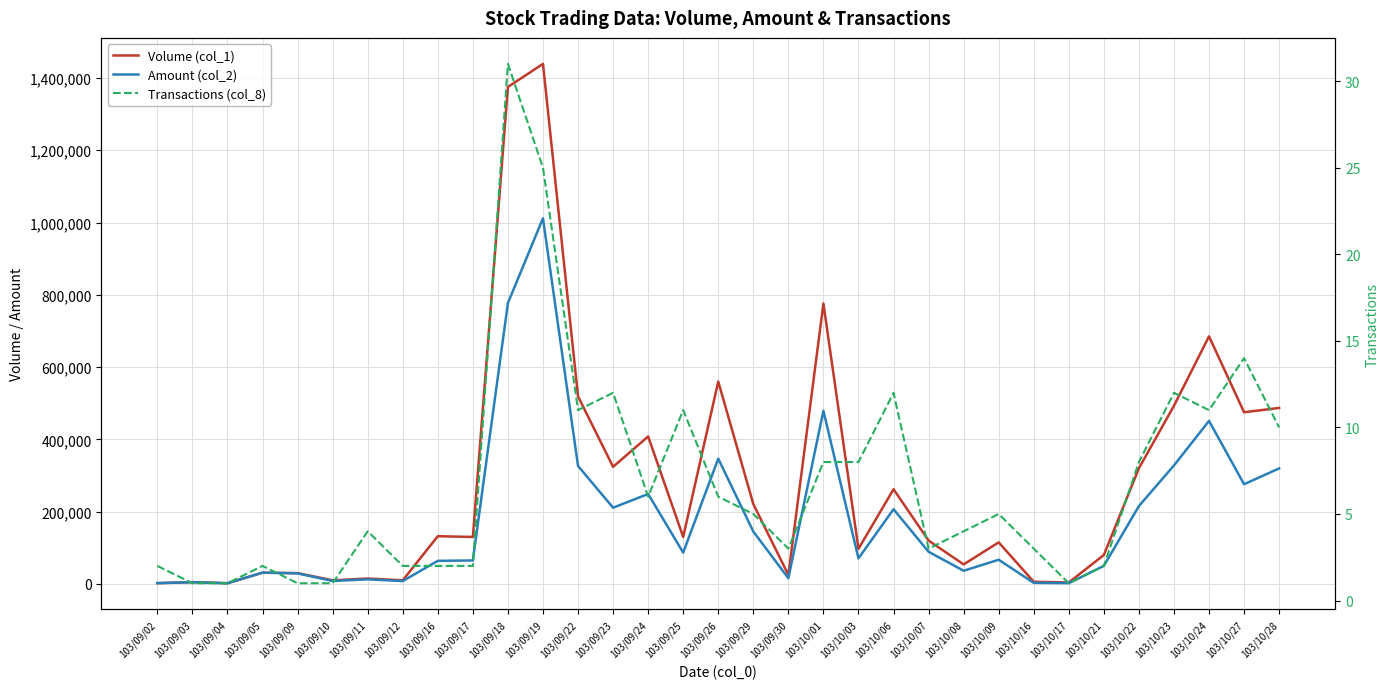

Rank the series at 103/09/24 from highest to lowest value.

Volume (col_1), Amount (col_2), Transactions (col_8)